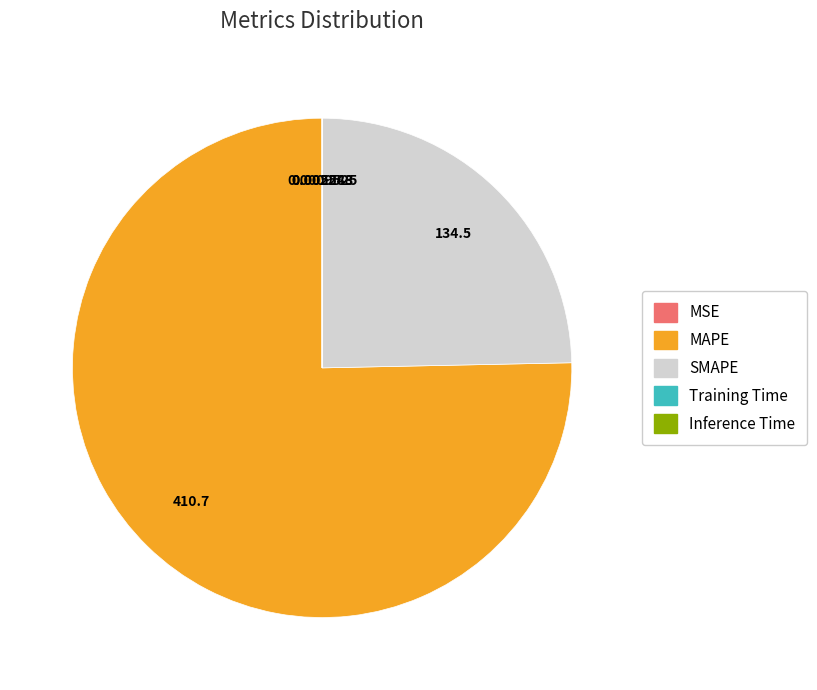

Is there any slice that represents more than half of the pie?

Yes